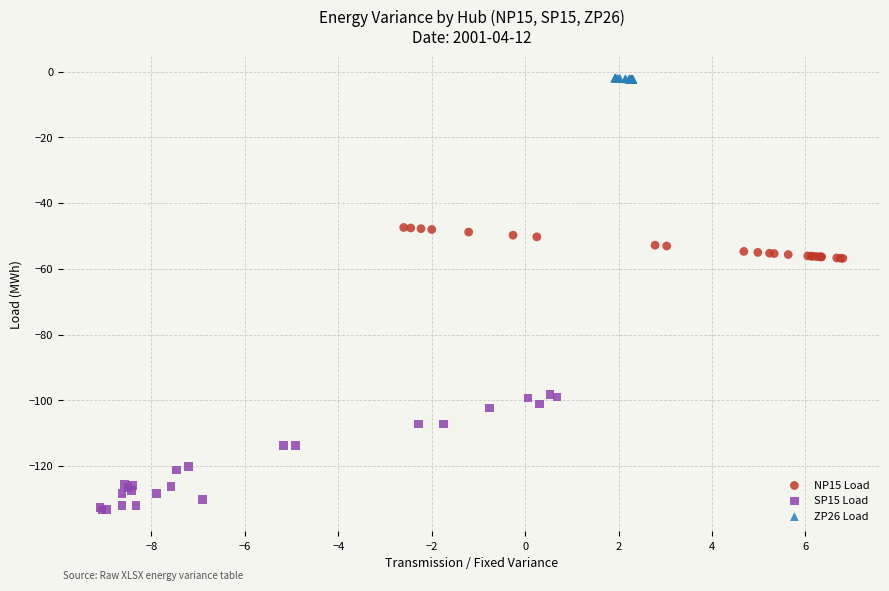

Which series has the largest Y range (max minus min)?

SP15 Load